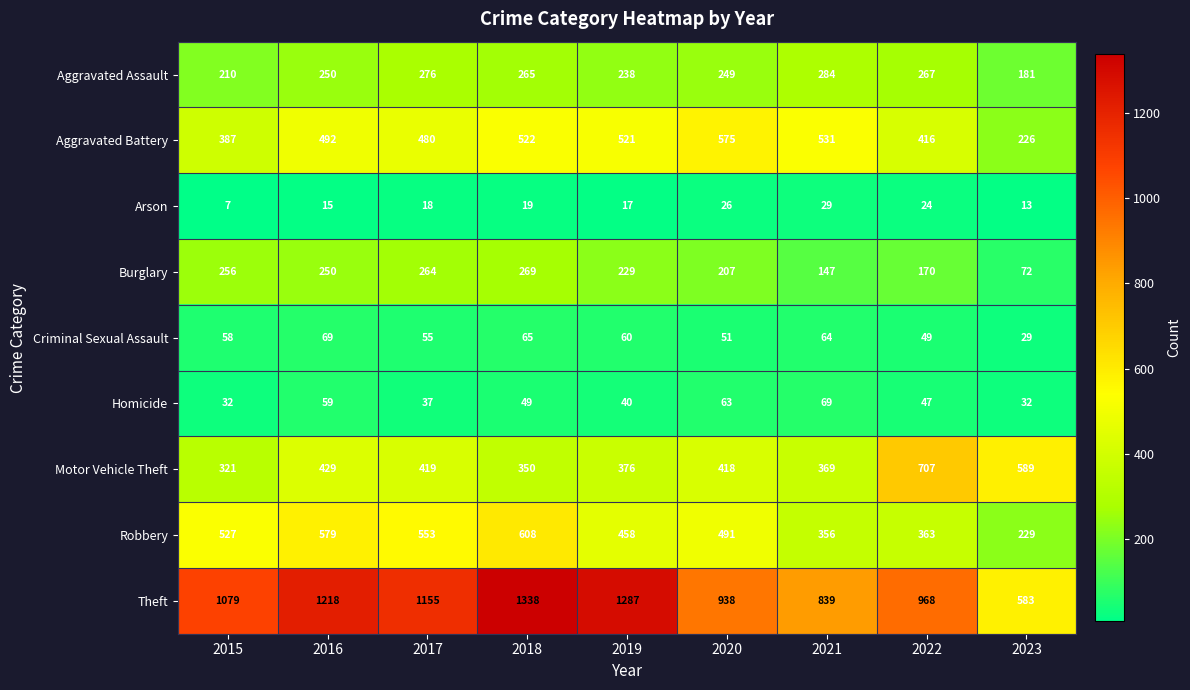

At which category is the sum across all series the highest?

2018